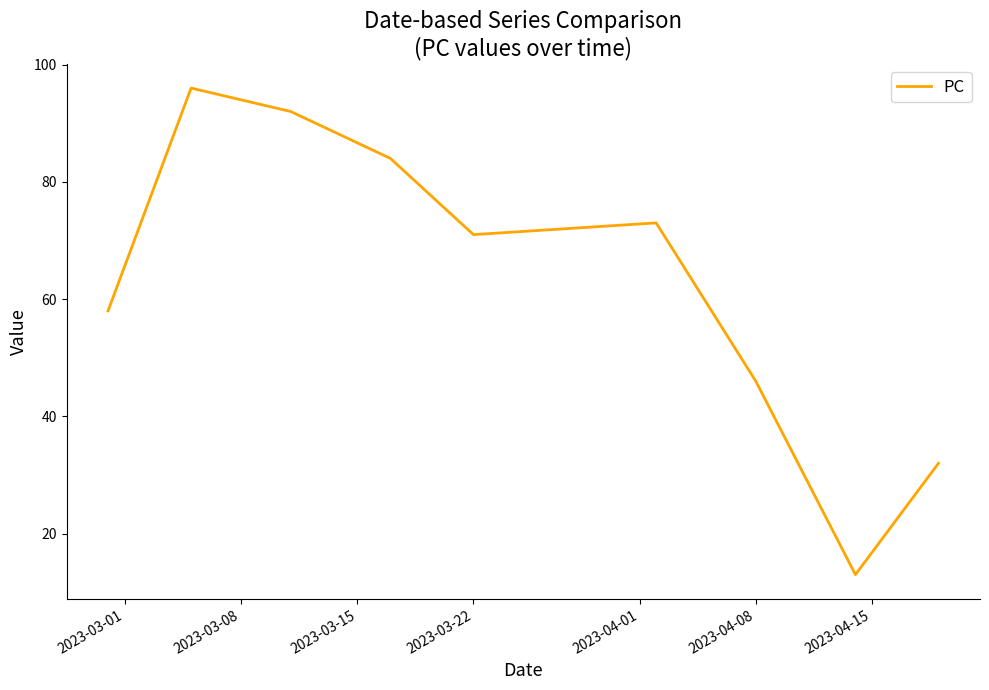

What is the sum of all values?

565